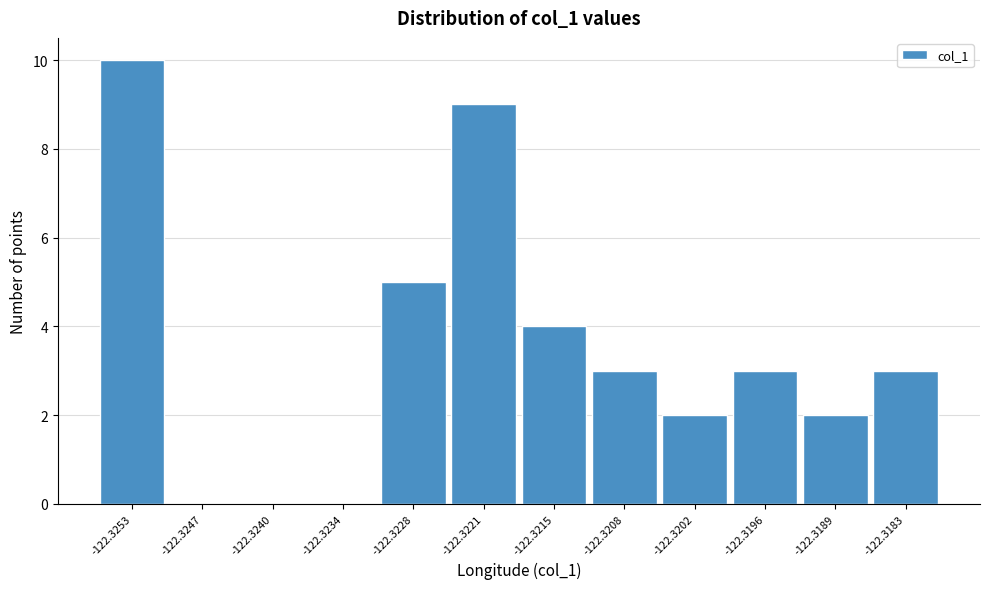

Reading right to left, extract all data points from this chart.

-122.3183=3	-122.3189=2	-122.3196=3	-122.3202=2	-122.3208=3	-122.3215=4	-122.3221=9	-122.3228=5	-122.3234=0	-122.3240=0	-122.3247=0	-122.3253=10